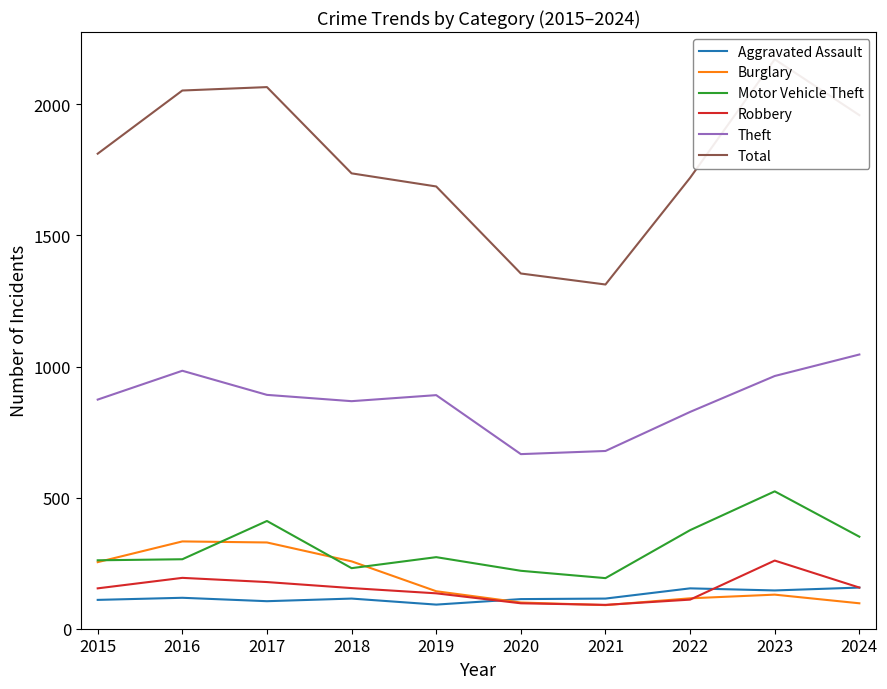

At which category is the sum across all series the highest?

2023